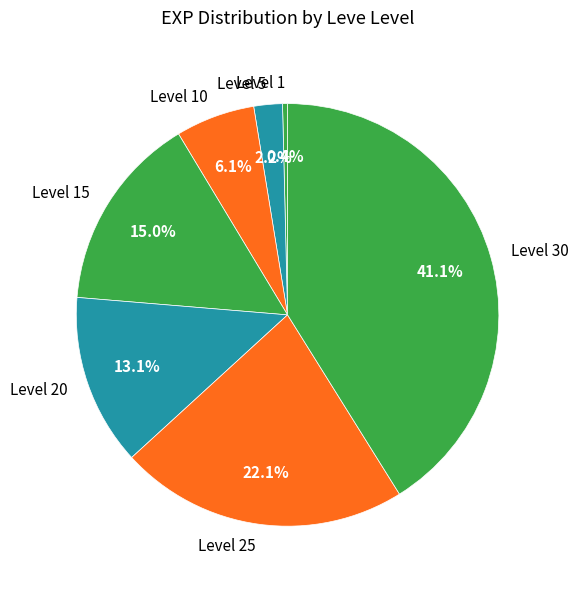

To the nearest percent, what is the combined percentage of Level 30 and Level 20?

54%